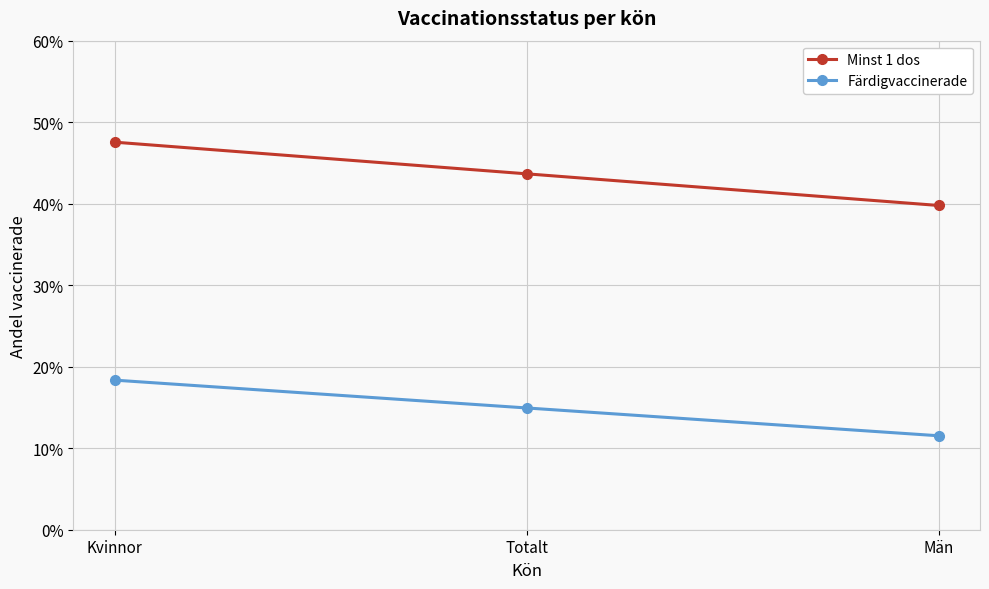

The Färdigvaccinerade series shows 0.1 at Totalt. True or false?

False